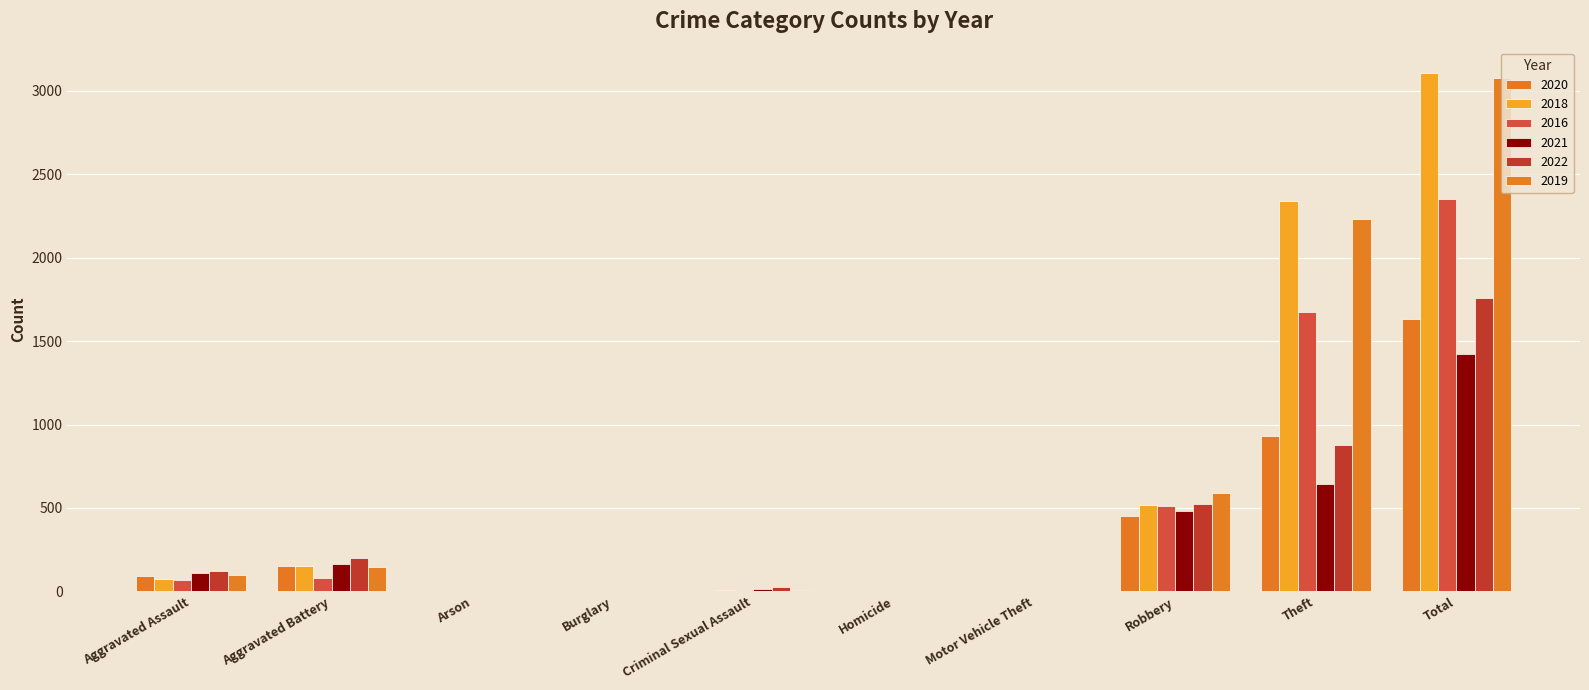

Are the bars grouped side by side (vs. stacked)?

Yes